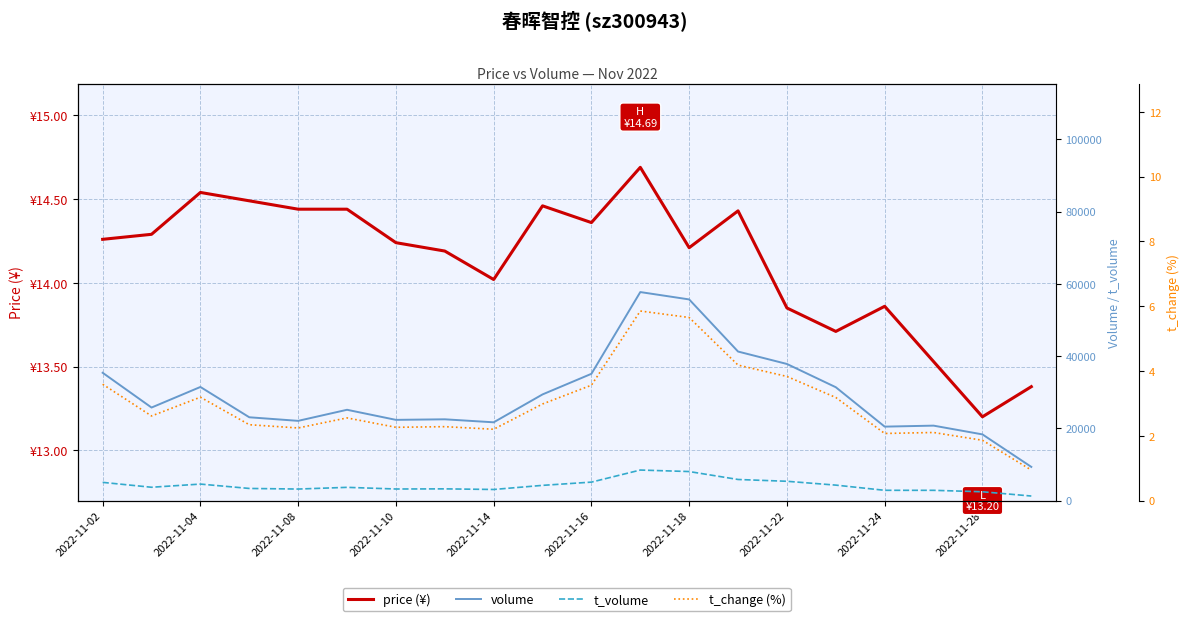

True or false: t_volume and volume cross at least once.

False